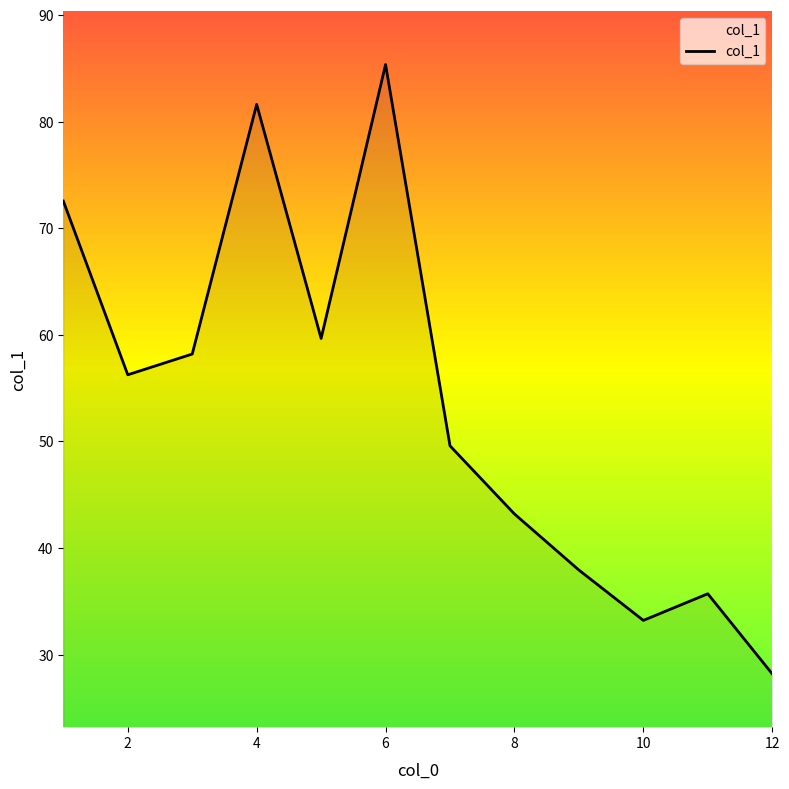

What is the minimum value shown in the chart?

28.2